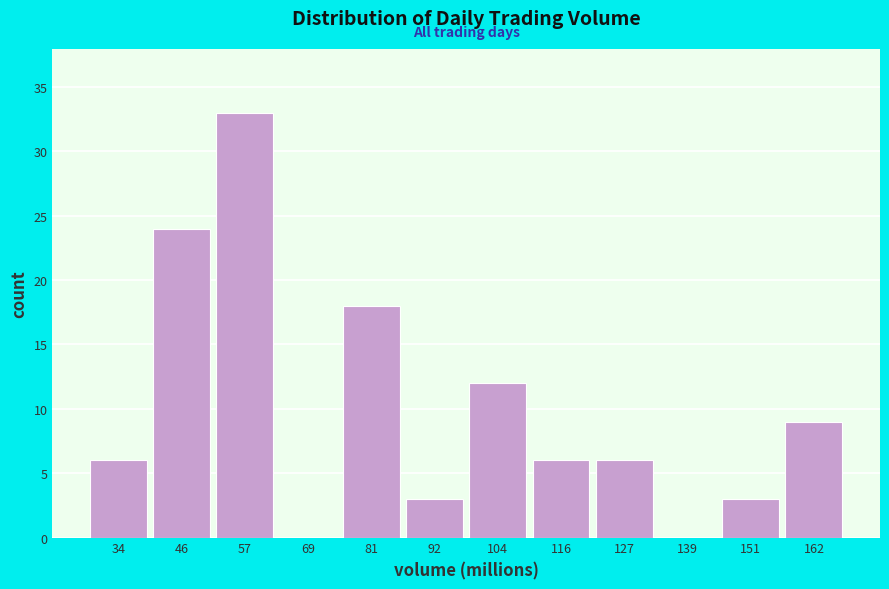

Reading left to right, list all the values displayed in this chart.

34=6	46=24	57=33	69=0	81=18	92=3	104=12	116=6	127=6	139=0	151=3	162=9